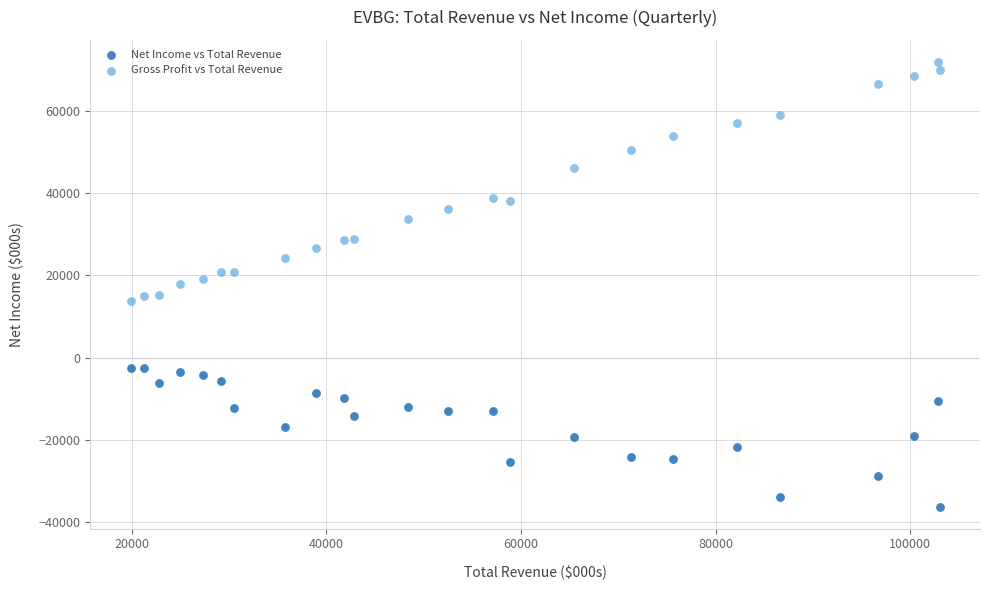

What are all the series names shown in the legend?

Net Income vs Total Revenue, Gross Profit vs Total Revenue